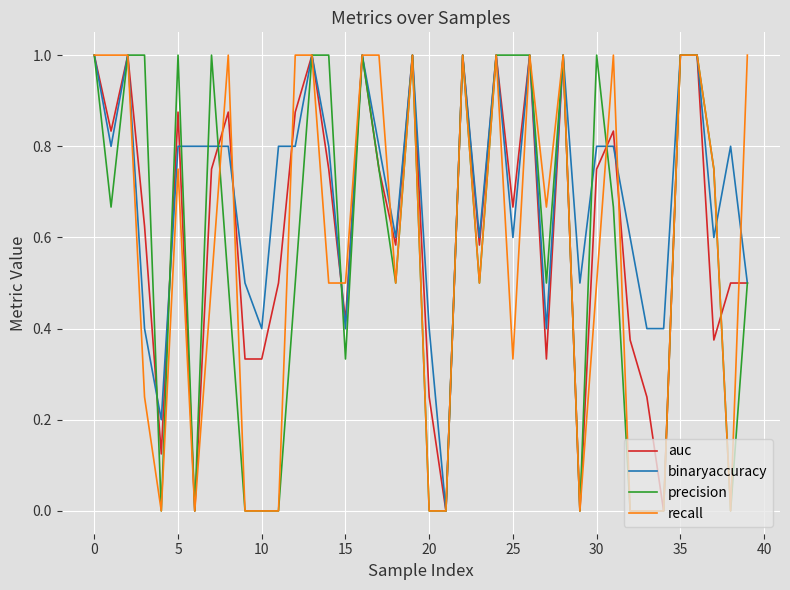

Which series has the largest total across all categories?

binaryaccuracy